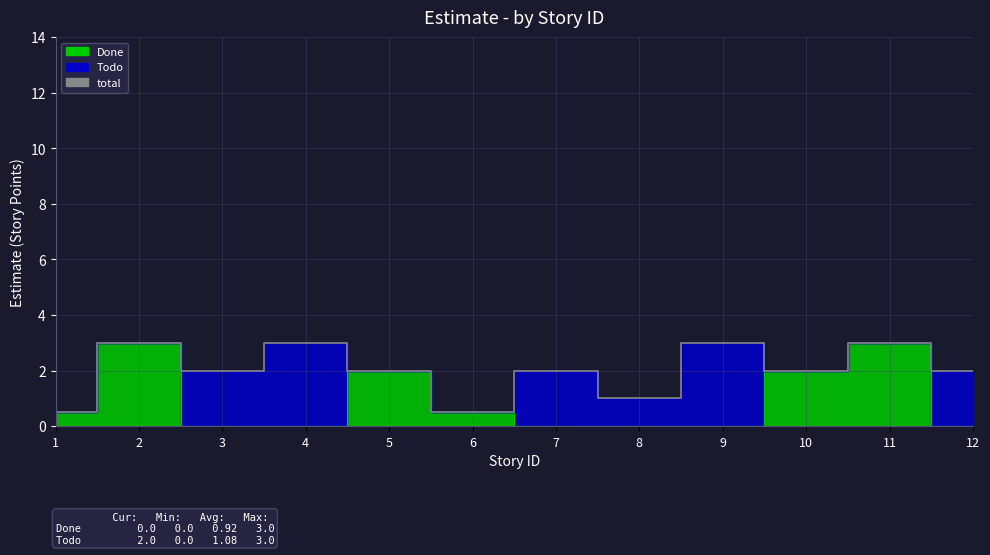

Between 5 and 2, which is larger?

2